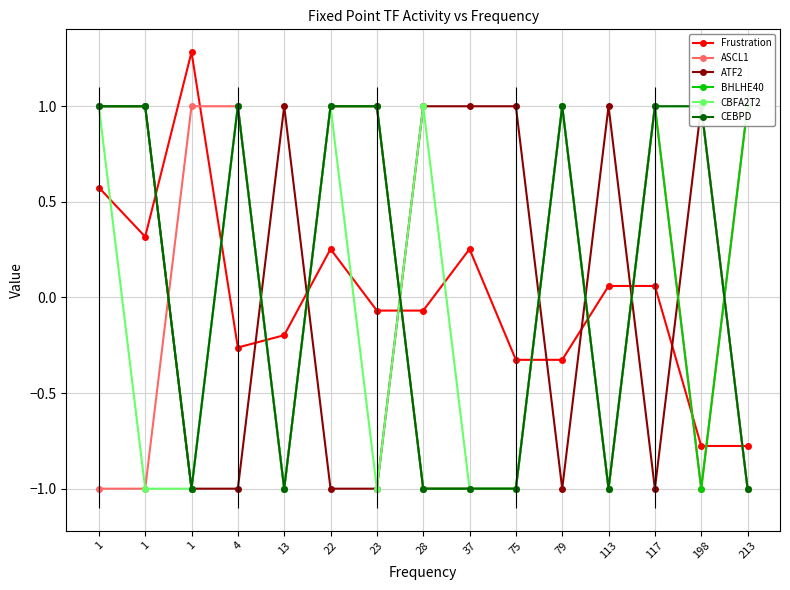

Between 79 and 198, which series saw the biggest shift?

ASCL1